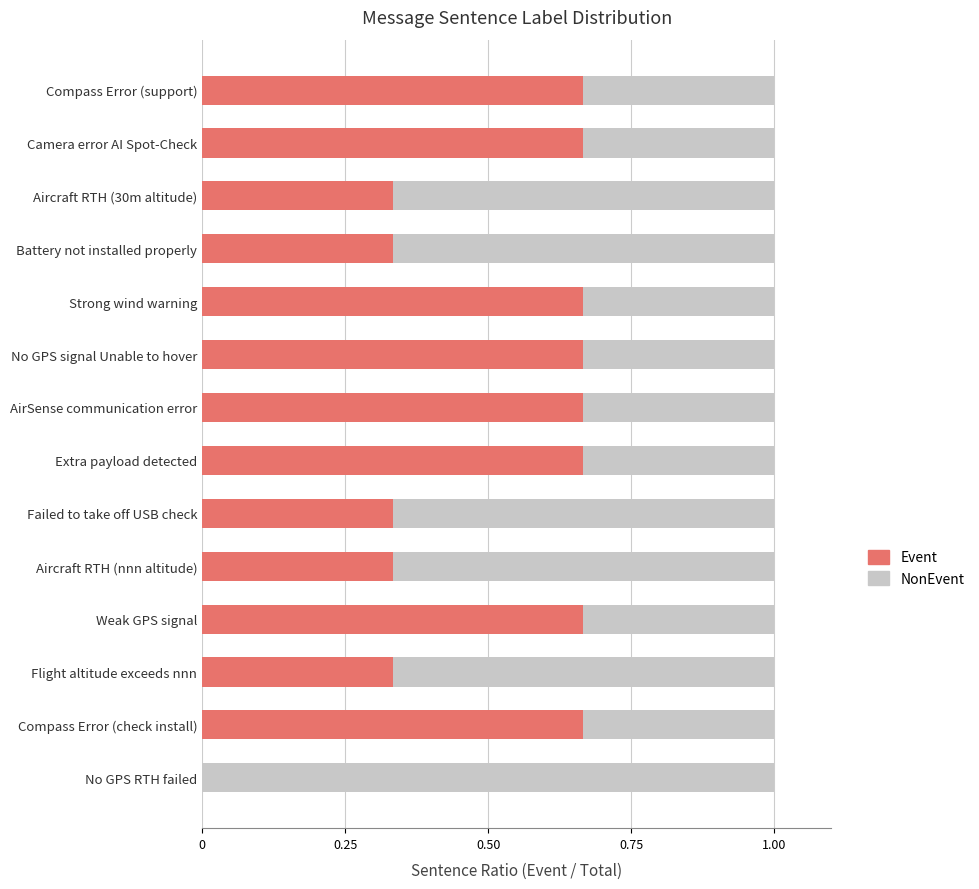

Is it true that Event equals 0.3 at Extra payload detected?

False